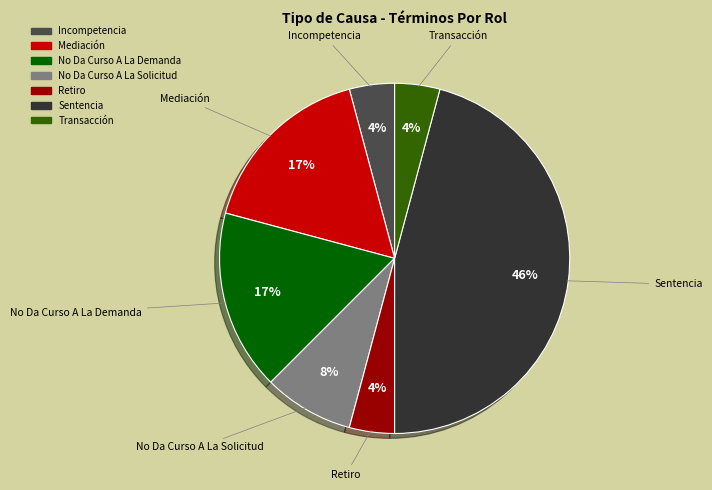

The Transacción slice represents 4% of the pie. True or false?

True